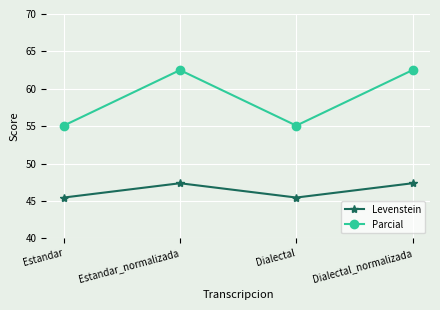

True or false: Levenstein and Parcial intersect in this chart.

False